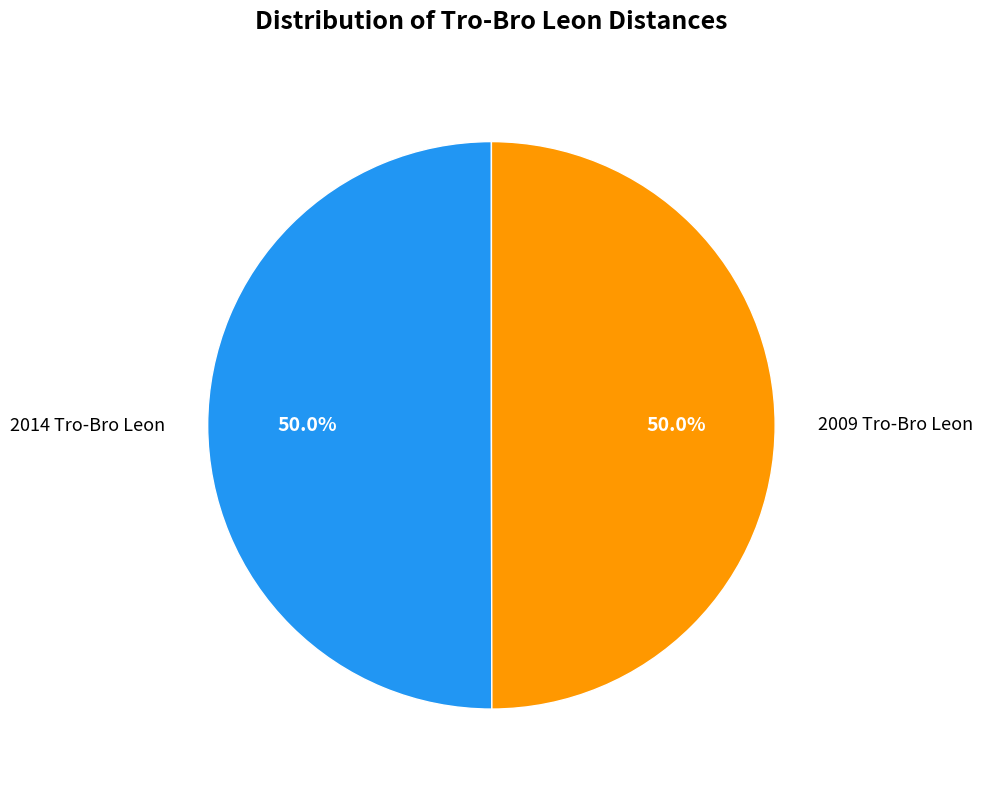

Approximately how many times larger is the value at 2014 Tro-Bro Leon compared to 2009 Tro-Bro Leon?

1.0